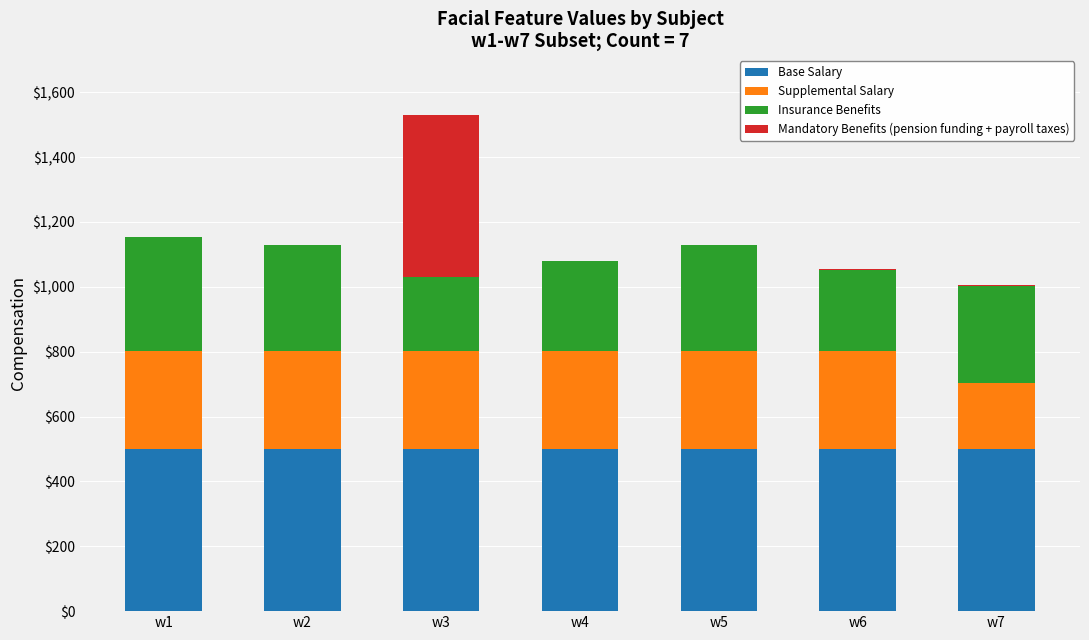

The value of Base Salary at w7 is 501. True or false?

True